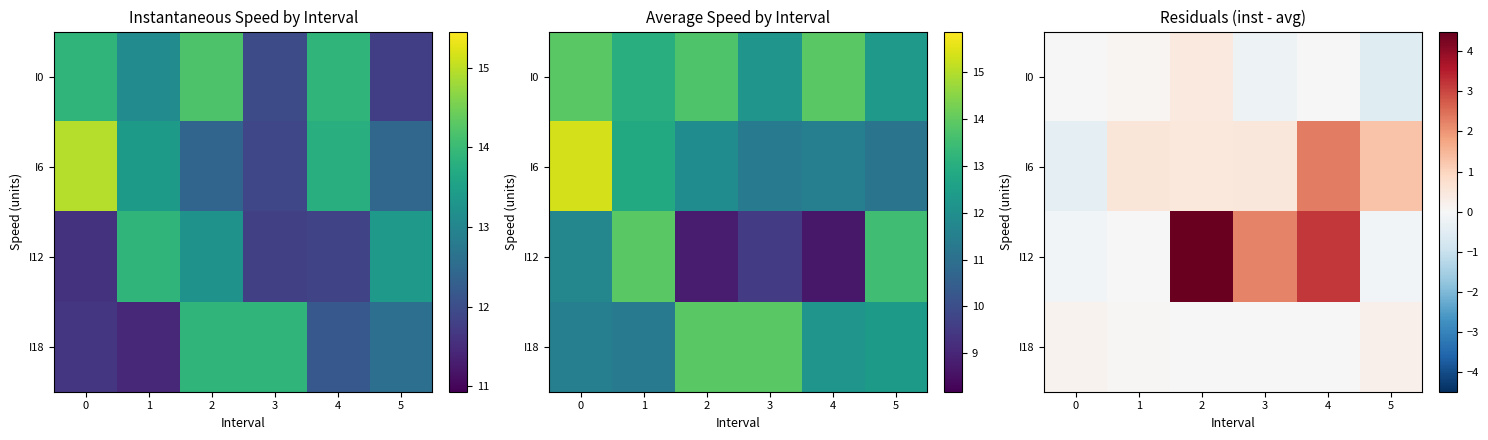

True or false: I0 has a value of -0.6 at 4.

False